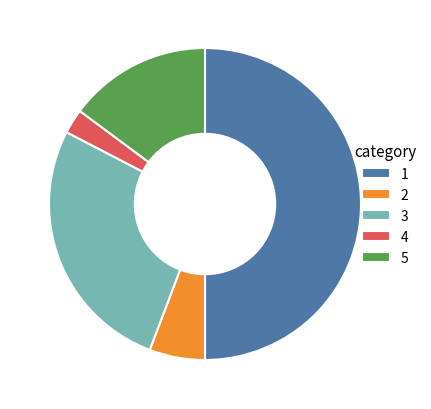

Does 3 represent more than half of the total?

No